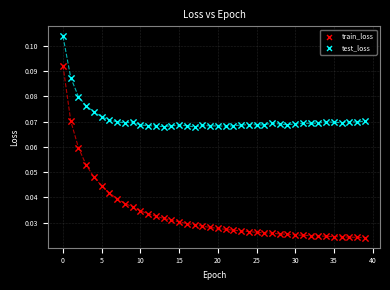

Which series reaches the maximum Y coordinate?

test_loss